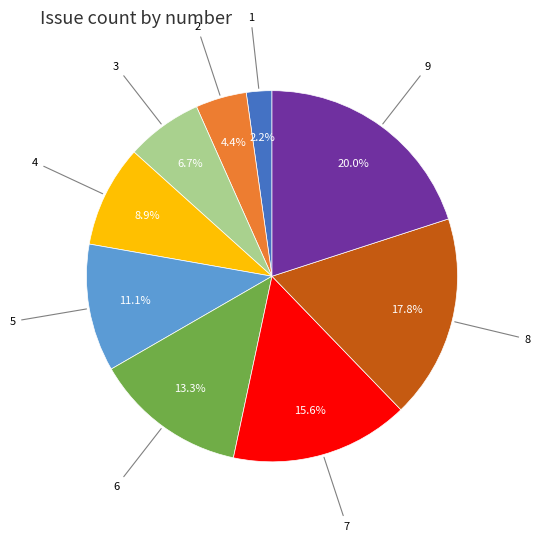

Is there any slice that represents more than half of the pie?

No